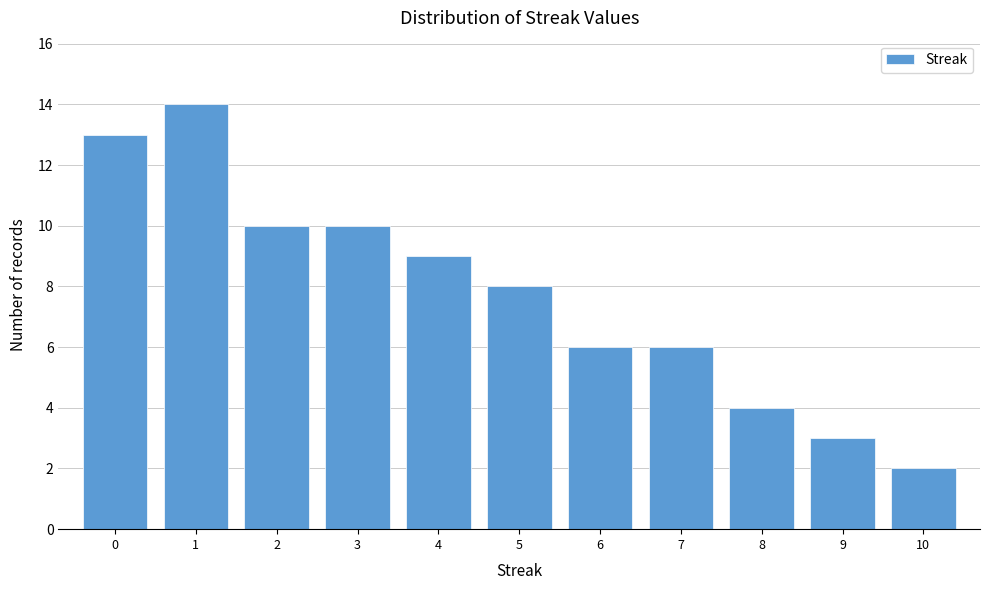

Reading left to right, list every bar in this chart as the range it spans on the x-axis followed by its height. The values are not printed on the chart, so give them approximately, as read against the axis.

-0.5 to 0.5: 13
0.5 to 1.5: 14
1.5 to 2.5: 10
2.5 to 3.5: 10
3.5 to 4.5: 9
4.5 to 5.5: 8
5.5 to 6.5: 6
6.5 to 7.5: 6
7.5 to 8.5: 4
8.5 to 9.5: 3
9.5 to 10.5: 2